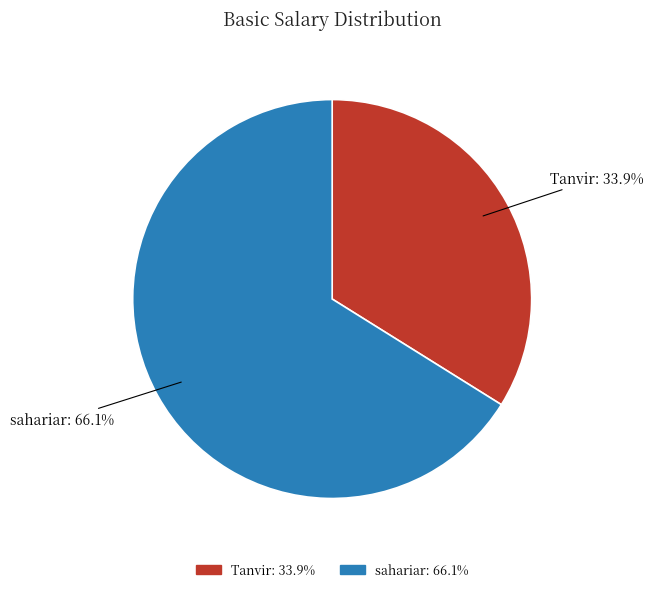

Count the number of slices in the pie.

2